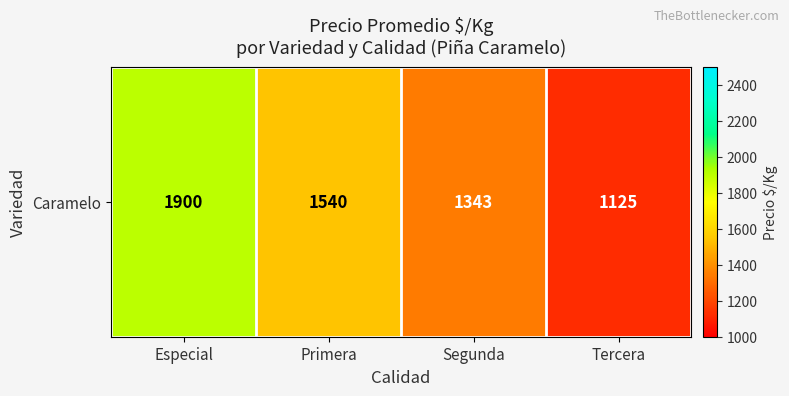

What is the difference between the maximum and second lowest values?

557